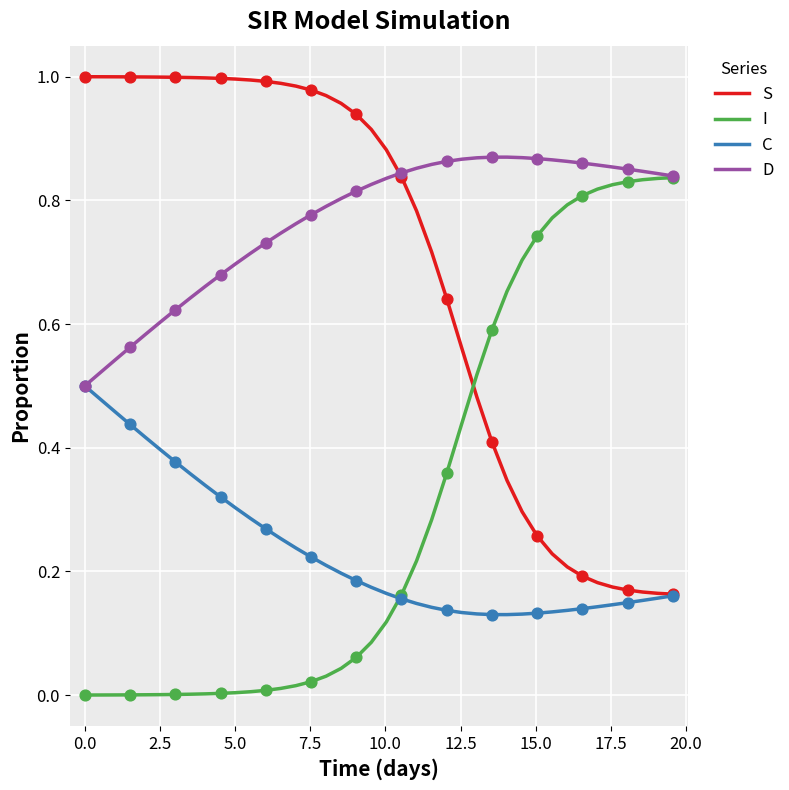

Which series has the largest total across all categories?

D